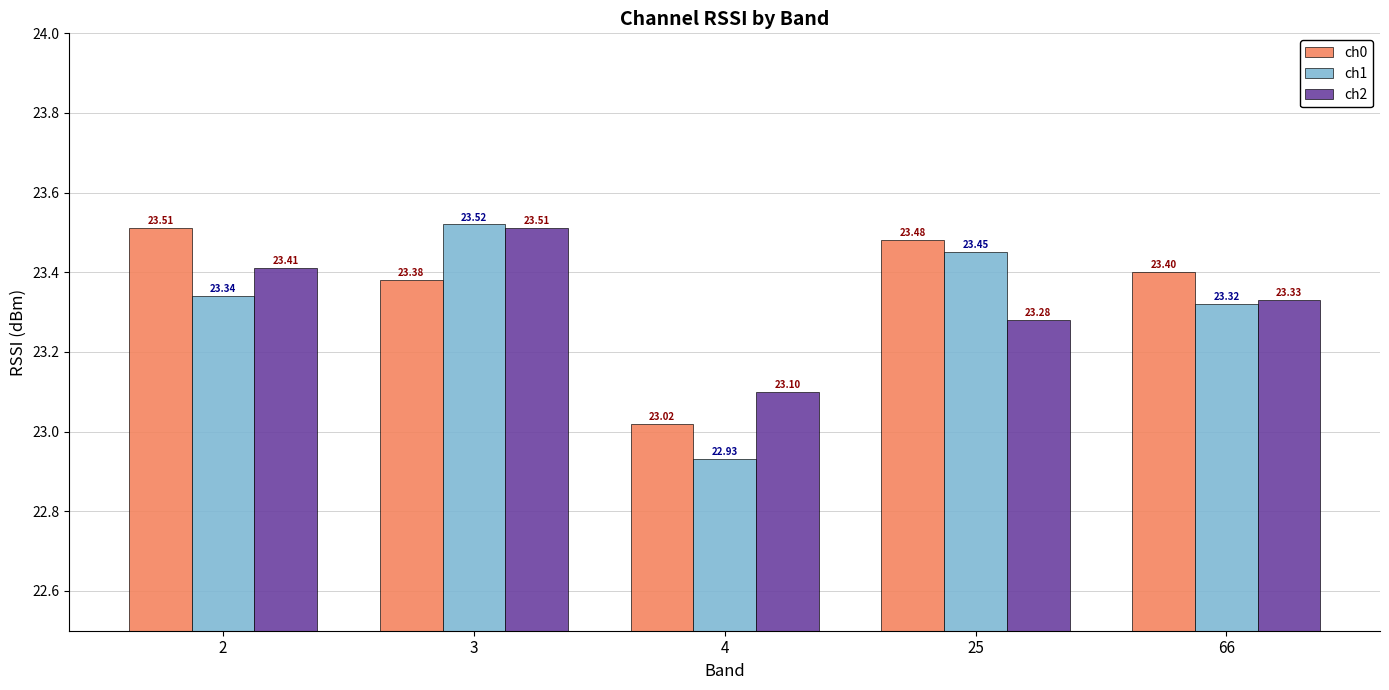

Between 4 and 66, which series saw the biggest shift?

ch1